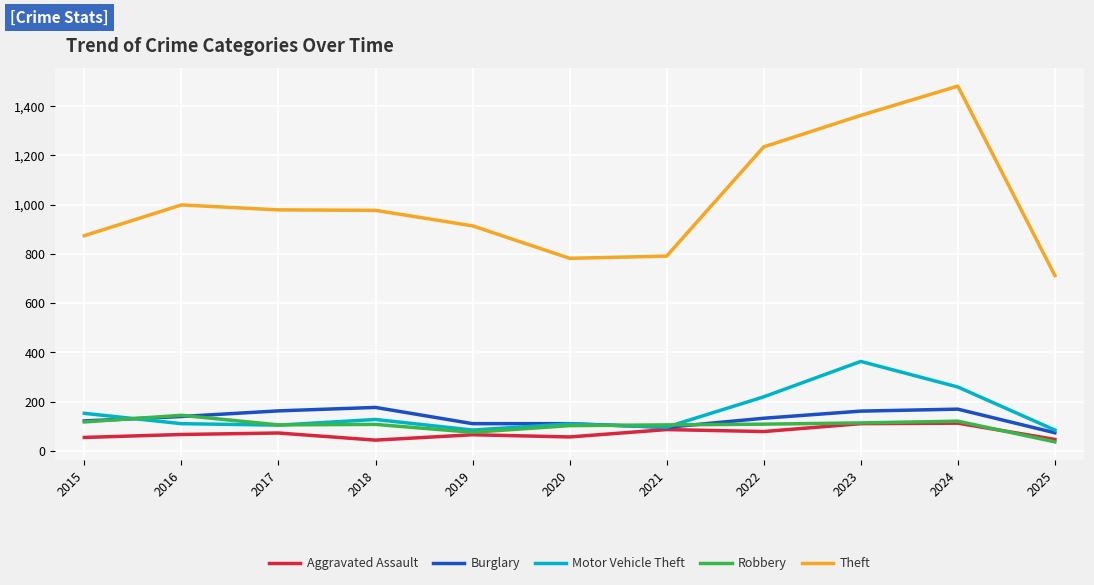

How many distinct data groups are displayed?

5